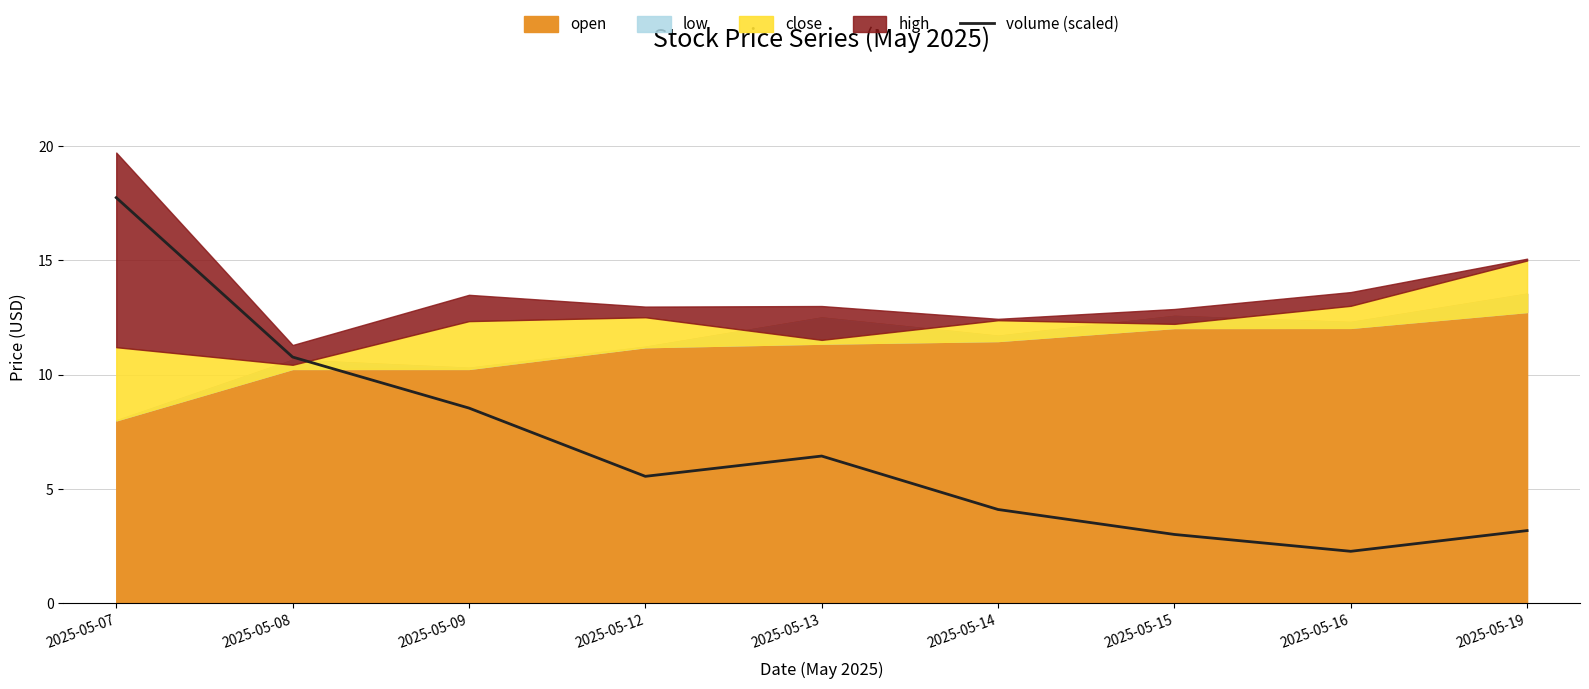

How many data points does each series have?

9